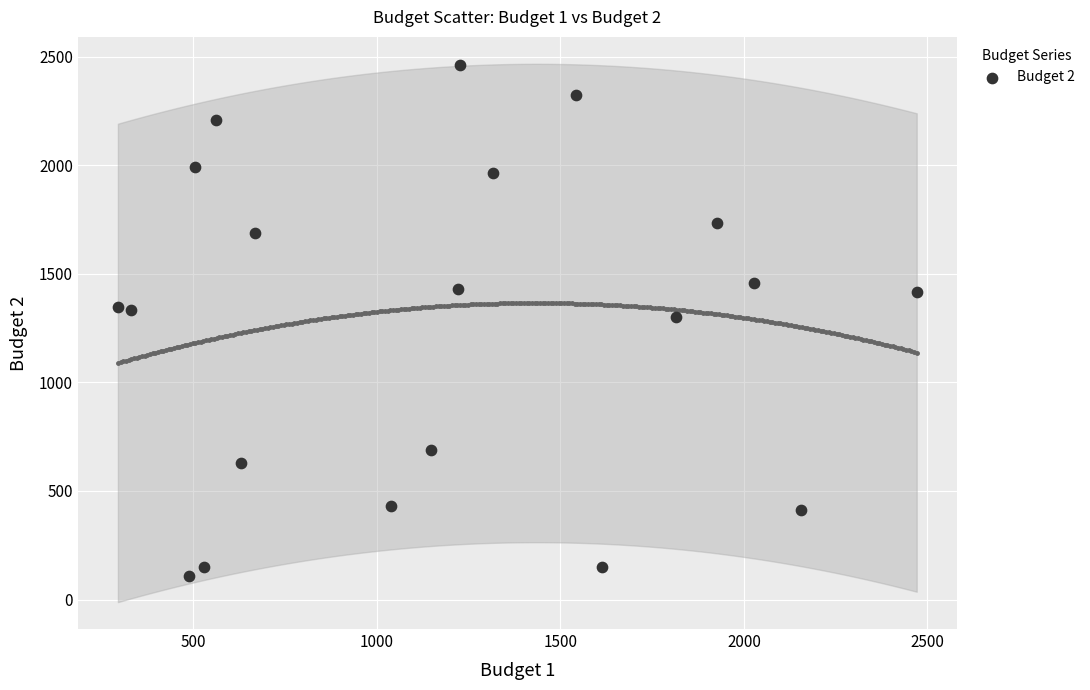

What is the range of X values (max minus min)?

2177